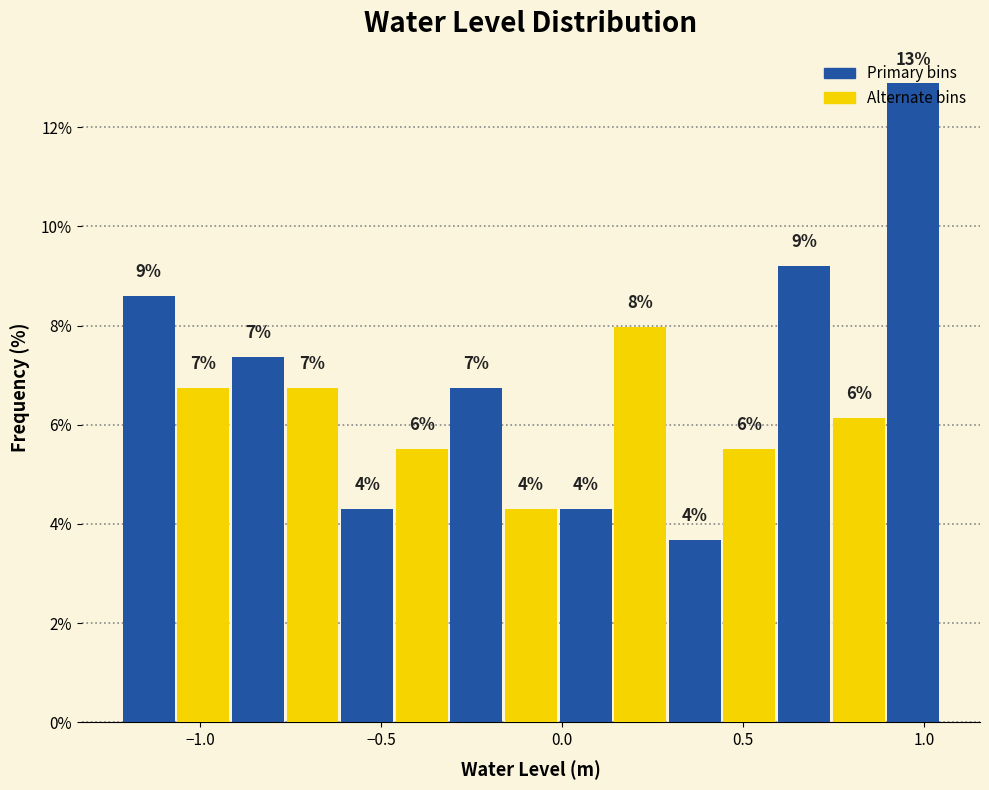

Read against the x-axis, roughly where is the centre of the tallest bar?

0.95